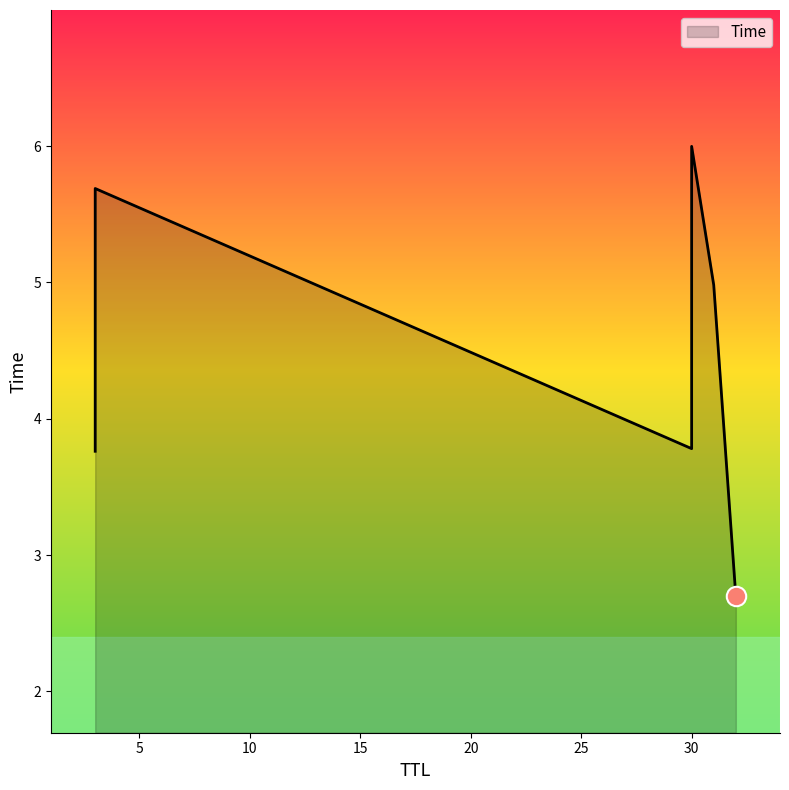

What is the minimum value shown in the chart?

2.7